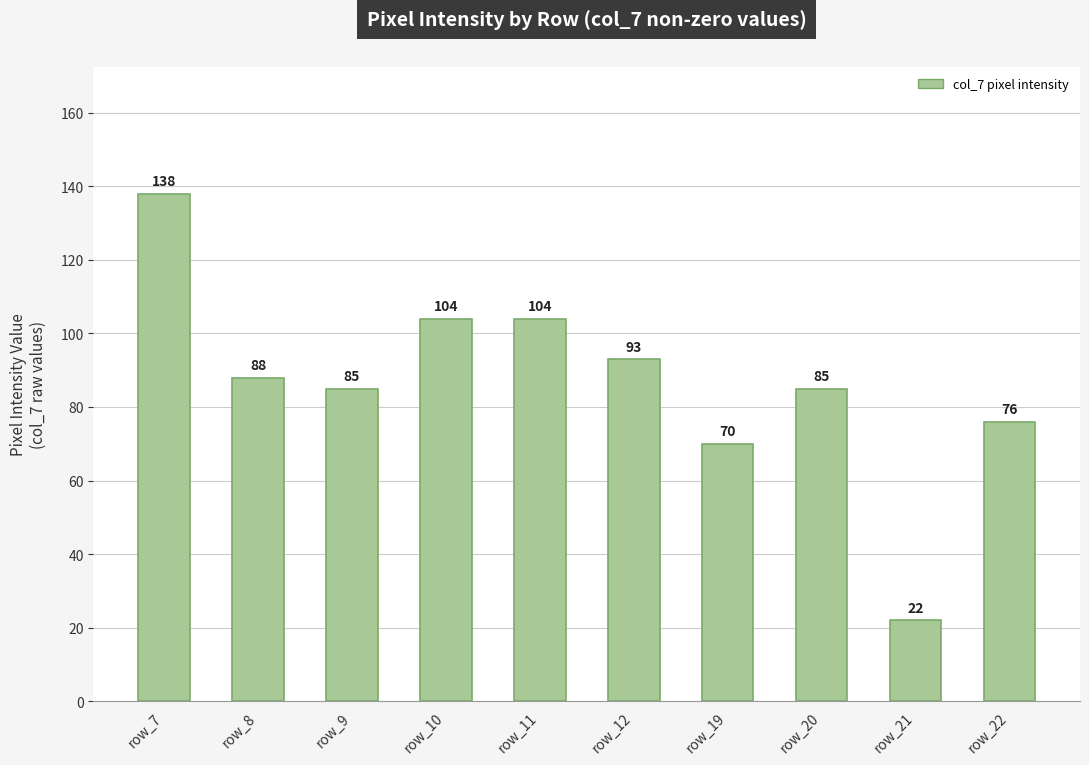

Reading right to left, list all the values displayed in this chart.

row_22=76	row_21=22	row_20=85	row_19=70	row_12=93	row_11=104	row_10=104	row_9=85	row_8=88	row_7=138